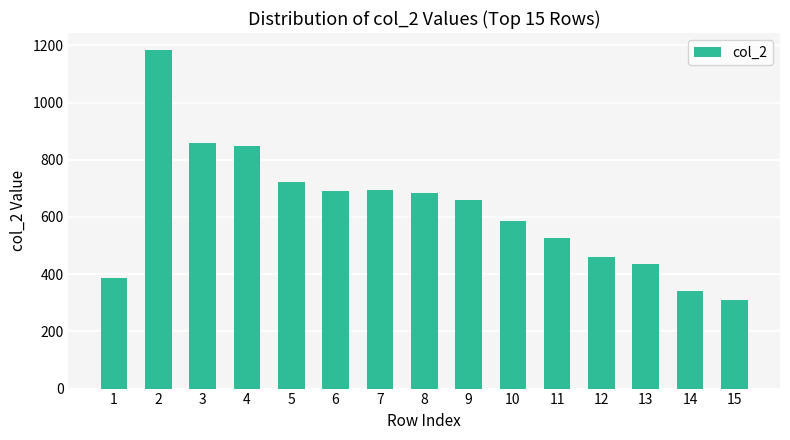

What is the change in value from 5 to 9?

-64